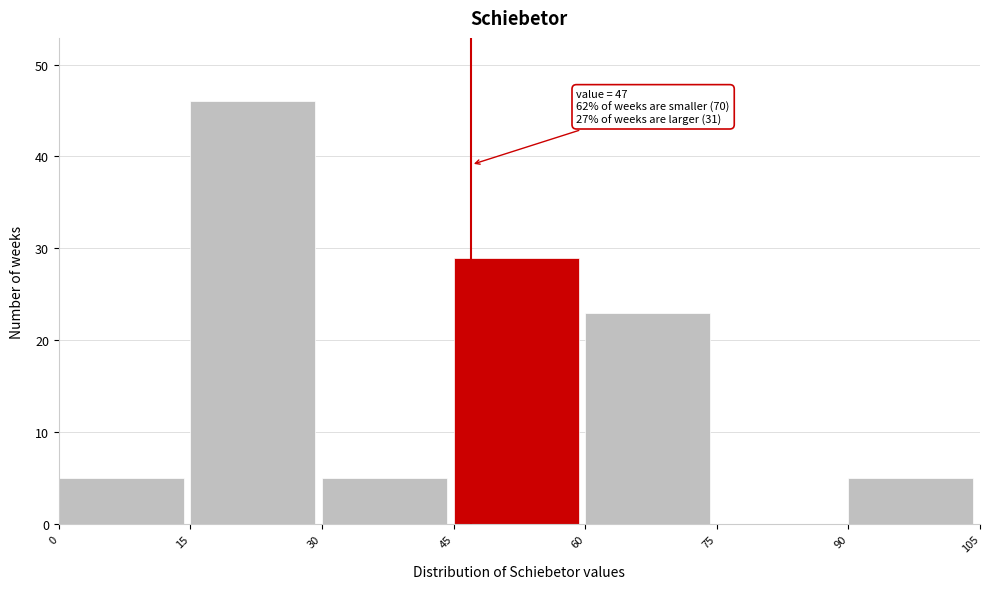

Over which range of the x-axis is the bar tallest?

15 to 30